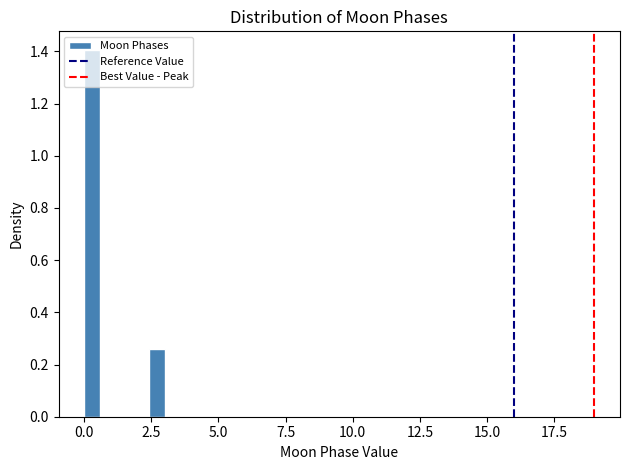

Around what value on the x-axis is the tallest bar? Give the approximate position of its centre, as read against the axis.

0.5